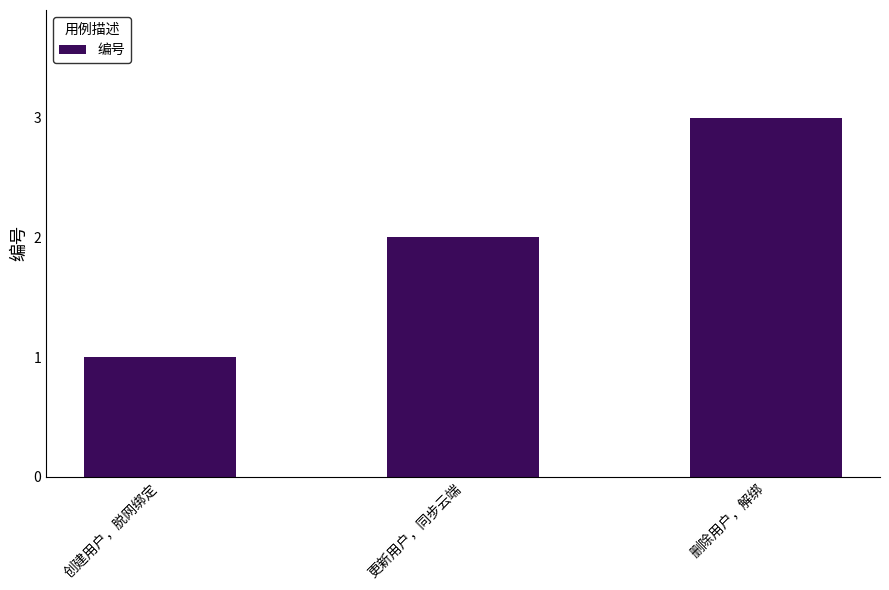

How many distinct data groups are displayed?

1